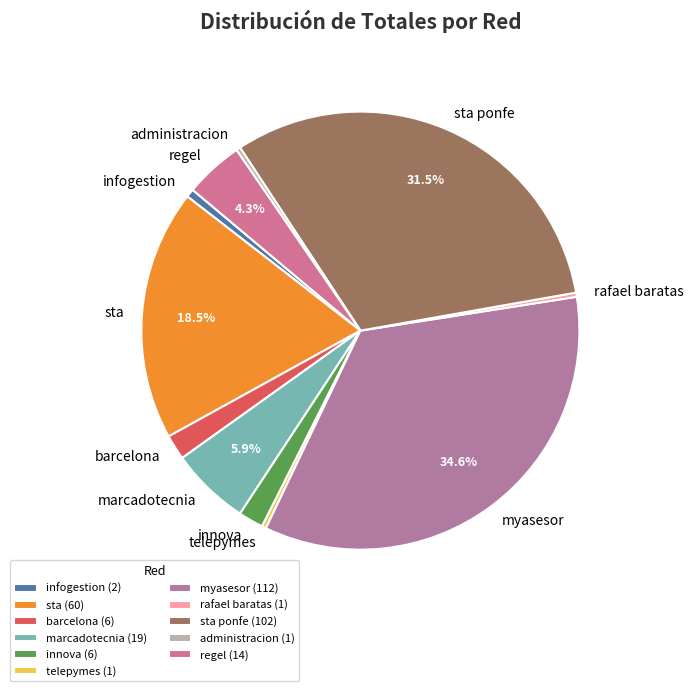

How many slices are in this pie chart?

11